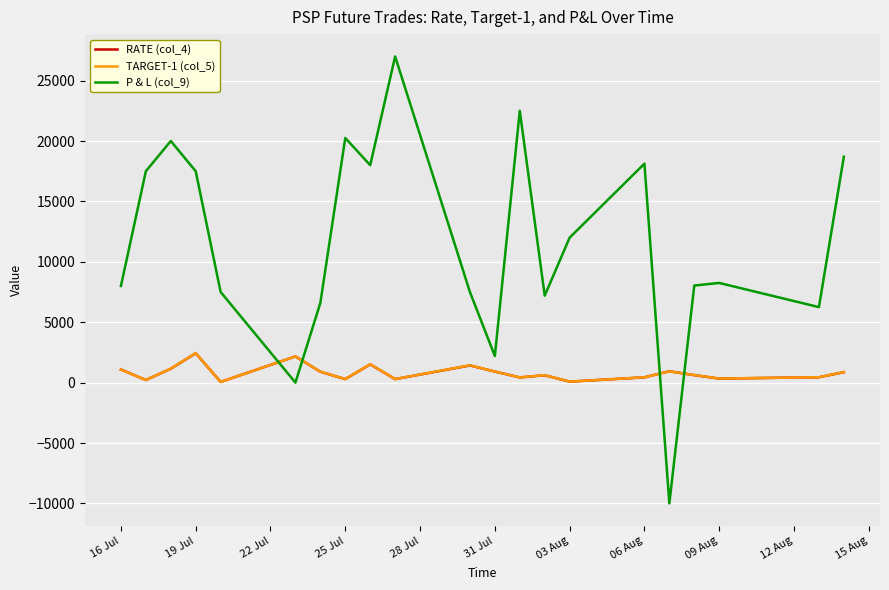

Which series has the largest total across all categories?

P & L (col_9)